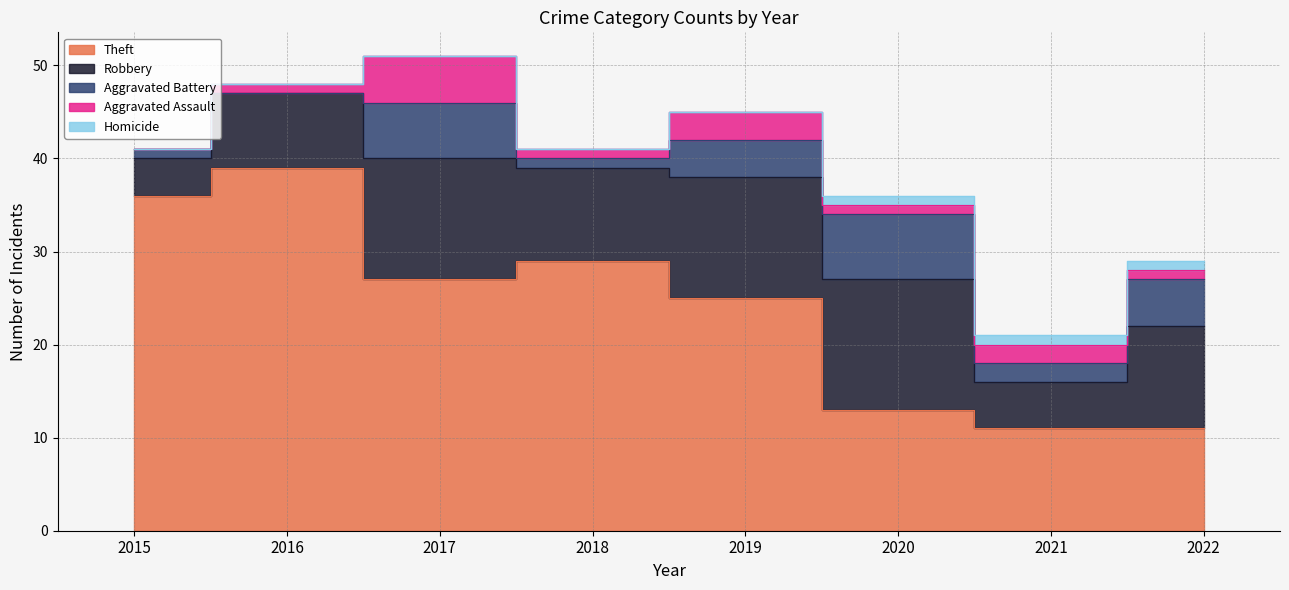

How many categories are shown in the chart?

8